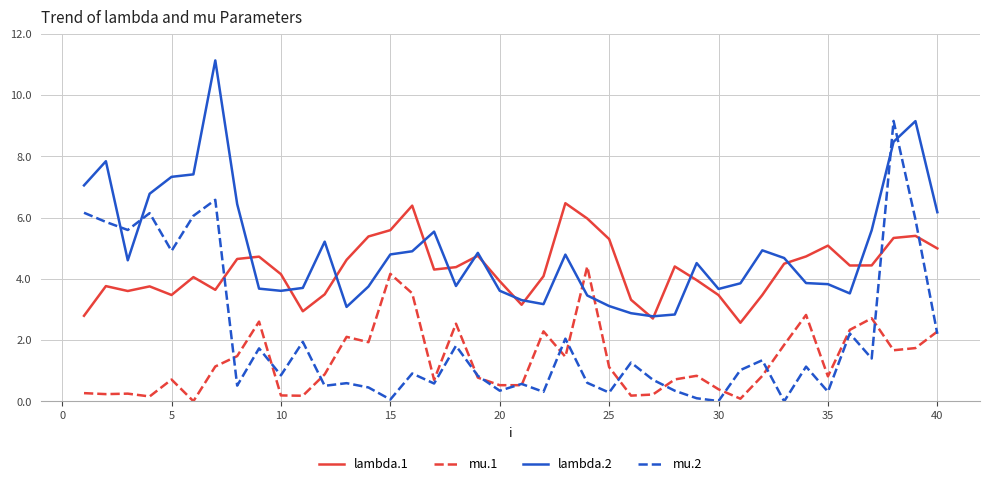

What is the maximum value shown in the chart?

11.1